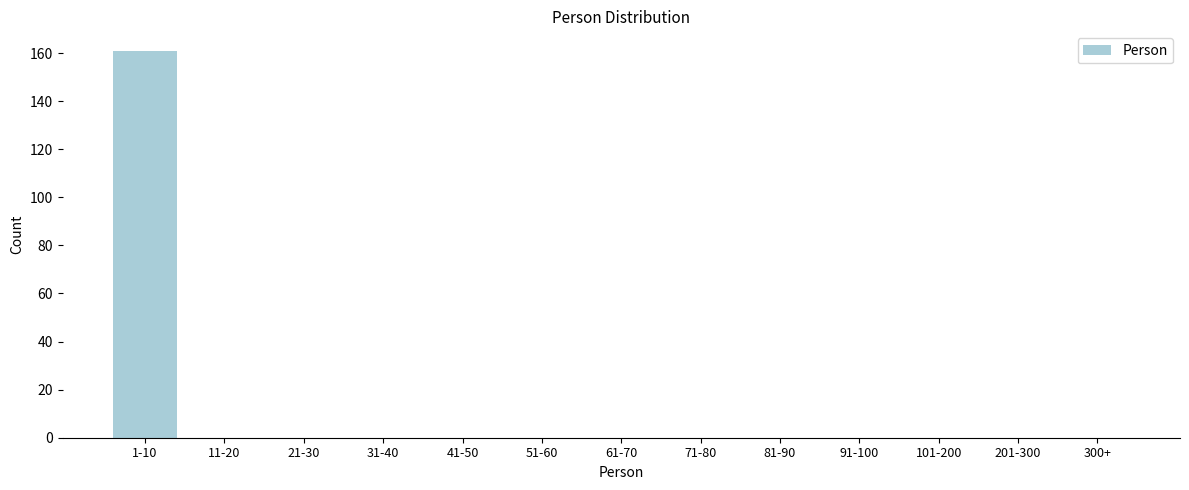

Reading left to right, what are all the values shown in this chart?

1-10=161	11-20=0	21-30=0	31-40=0	41-50=0	51-60=0	61-70=0	71-80=0	81-90=0	91-100=0	101-200=0	201-300=0	300+=0